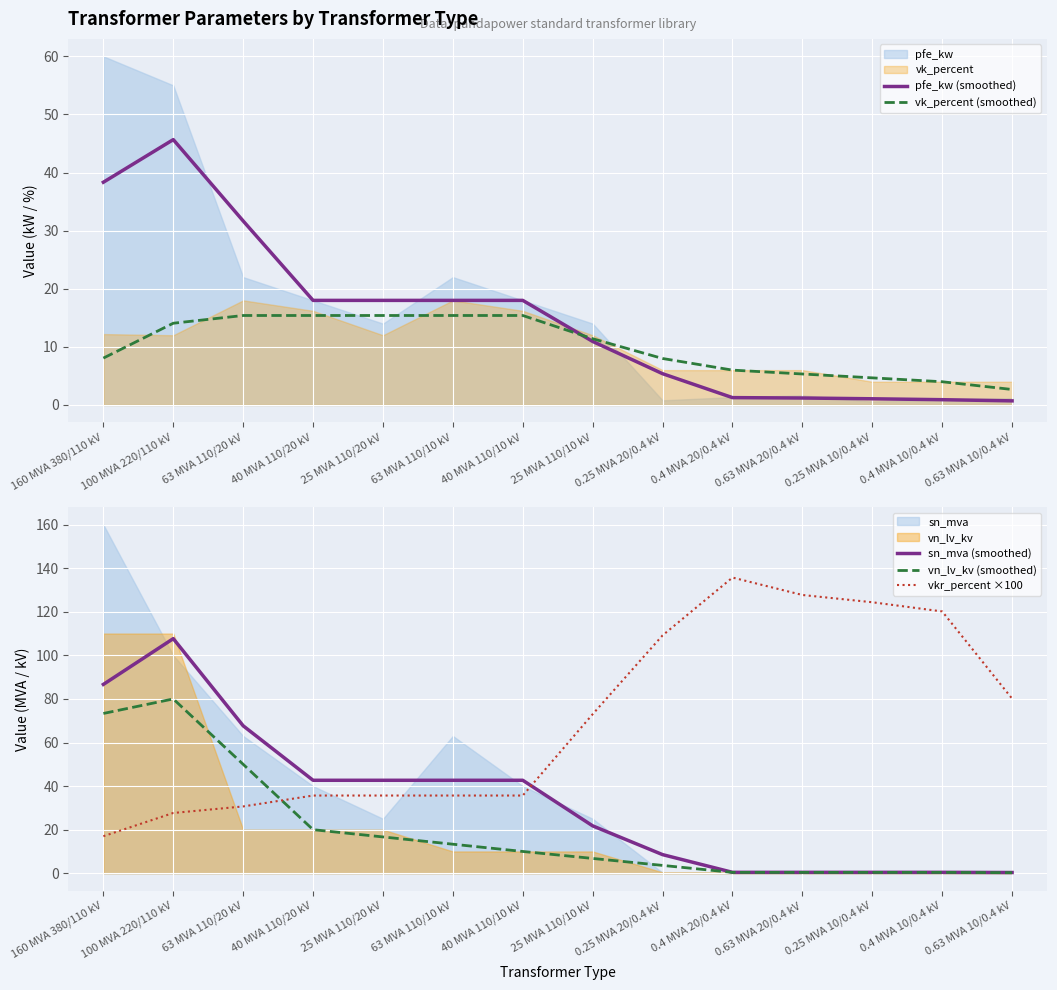

What is the minimum value for vn_lv_kv (smoothed)?

0.3